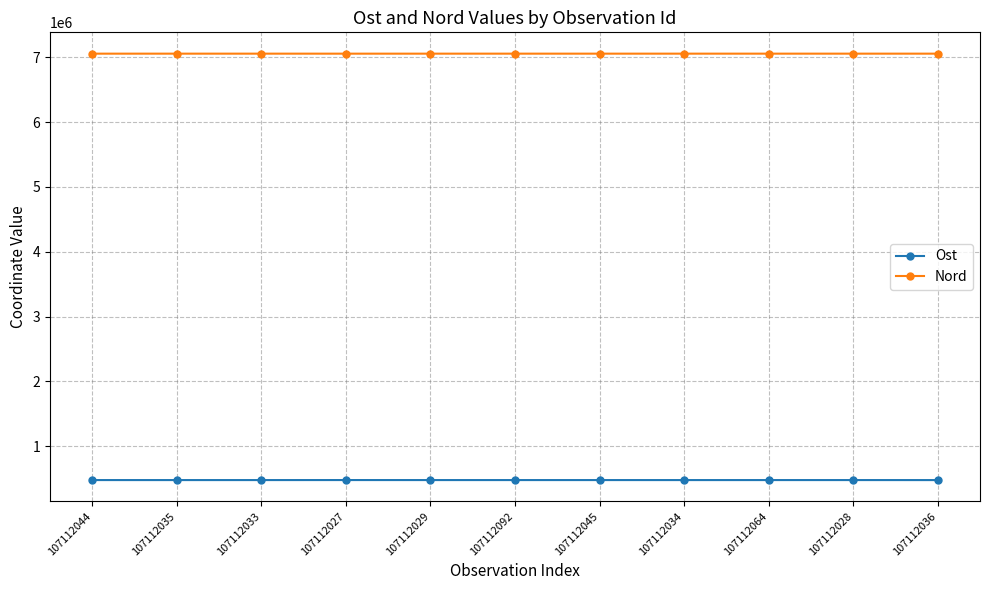

Does the chart have visible grid lines?

Yes